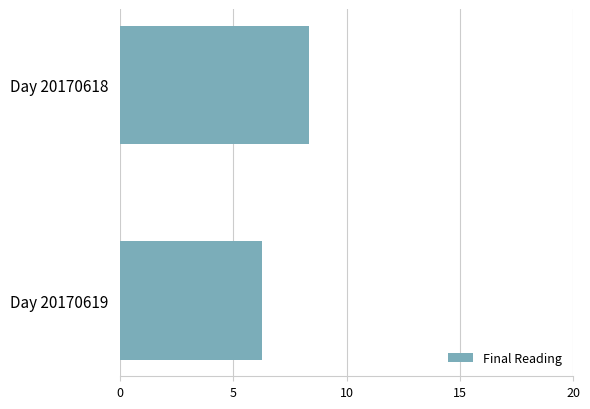

What is the ratio of the value at Day 20170618 to the value at Day 20170619?

1.3